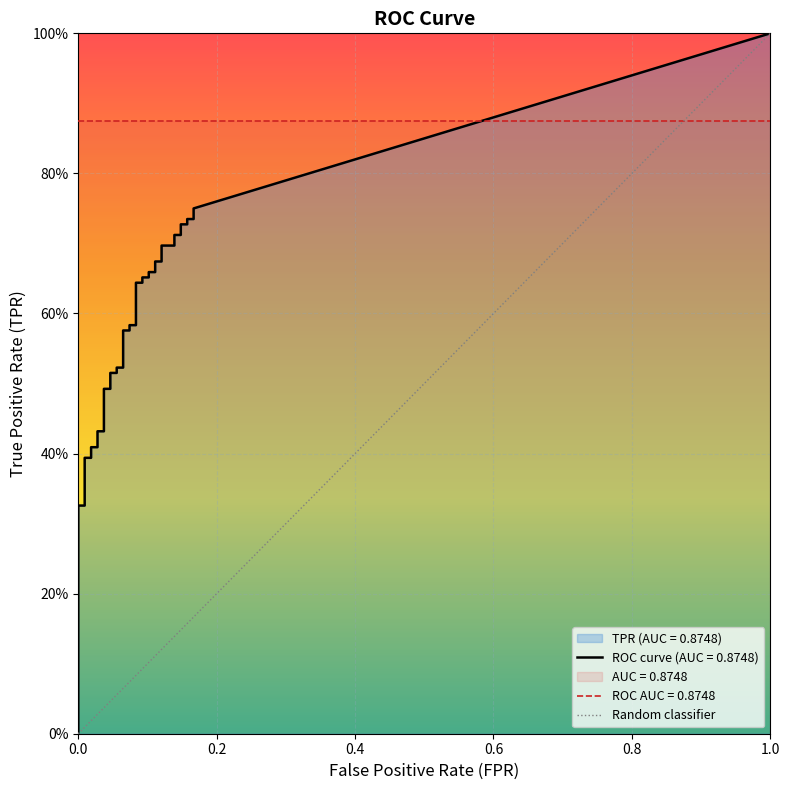

Is it true that the value at 0.0 is 0?

True